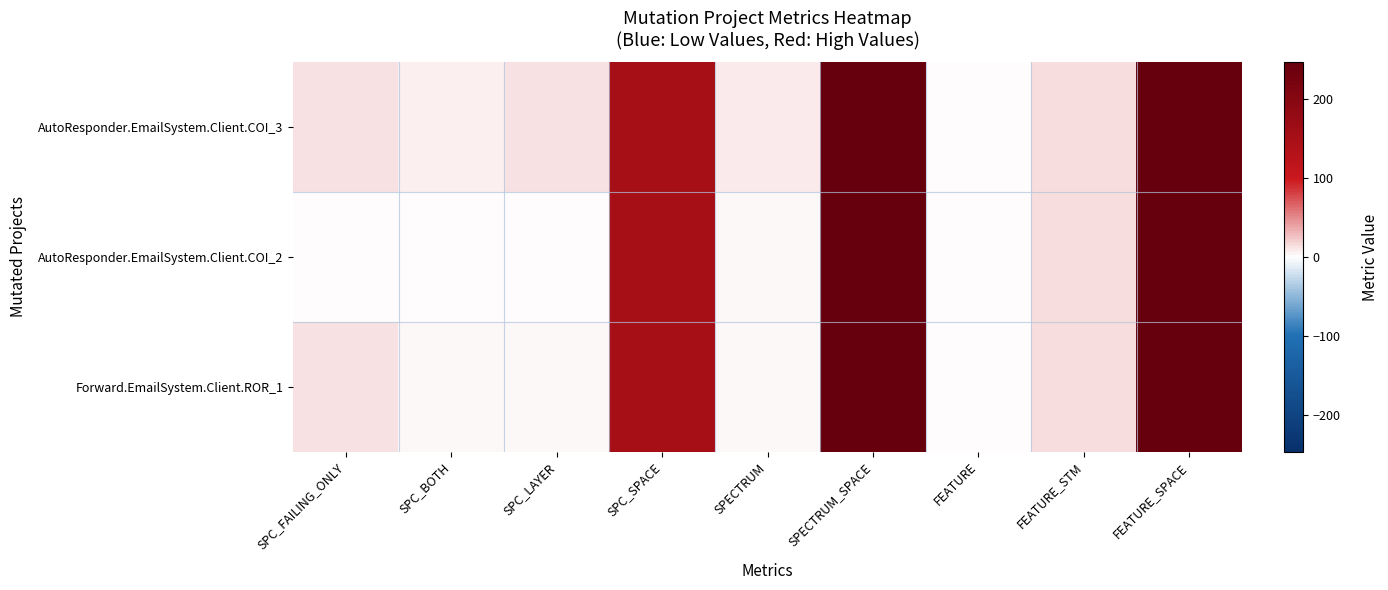

Reading left to right, list all the values displayed in this chart.

AutoResponder.EmailSystem.Client.COI_3: SPC_FAILING_ONLY=13	SPC_BOTH=6	SPC_LAYER=13	SPC_SPACE=152	SPECTRUM=8	SPECTRUM_SPACE=247	FEATURE=1	FEATURE_STM=14	FEATURE_SPACE=247
AutoResponder.EmailSystem.Client.COI_2: SPC_FAILING_ONLY=1	SPC_BOTH=1	SPC_LAYER=1	SPC_SPACE=152	SPECTRUM=3	SPECTRUM_SPACE=247	FEATURE=1	FEATURE_STM=14	FEATURE_SPACE=247
Forward.EmailSystem.Client.ROR_1: SPC_FAILING_ONLY=12	SPC_BOTH=3	SPC_LAYER=3	SPC_SPACE=152	SPECTRUM=3	SPECTRUM_SPACE=247	FEATURE=1	FEATURE_STM=15	FEATURE_SPACE=247